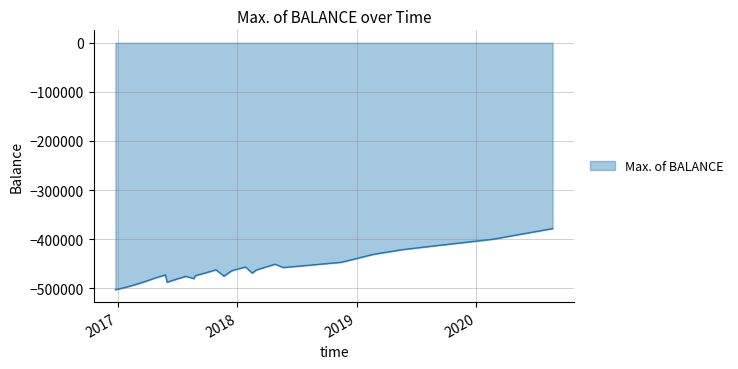

What is the sum of all values?

-13354369.1